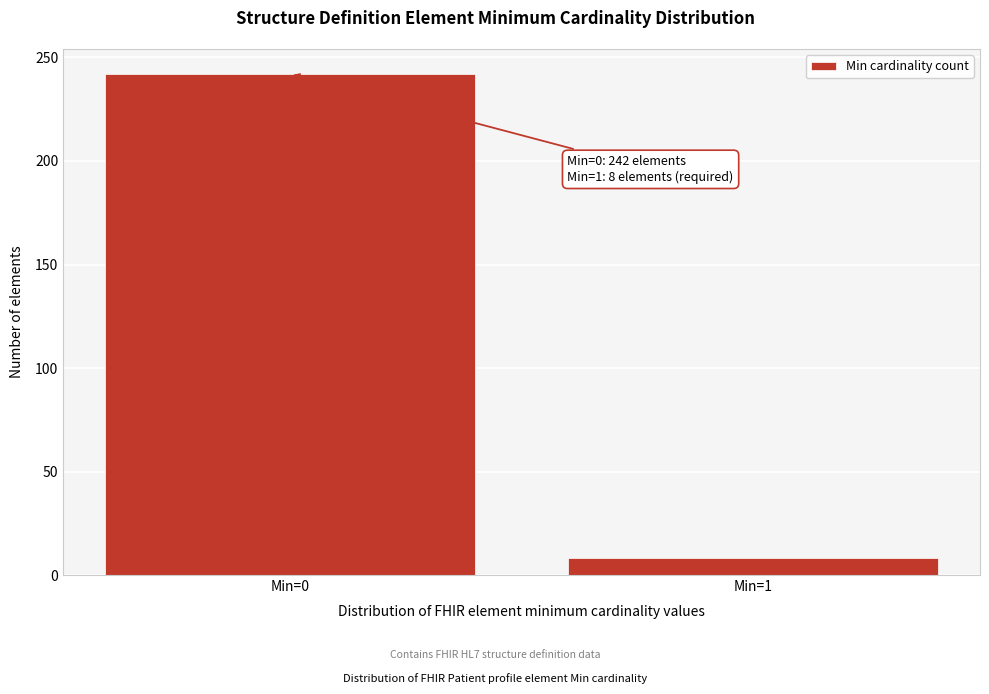

Reading left to right, extract all data points from this chart.

242	8